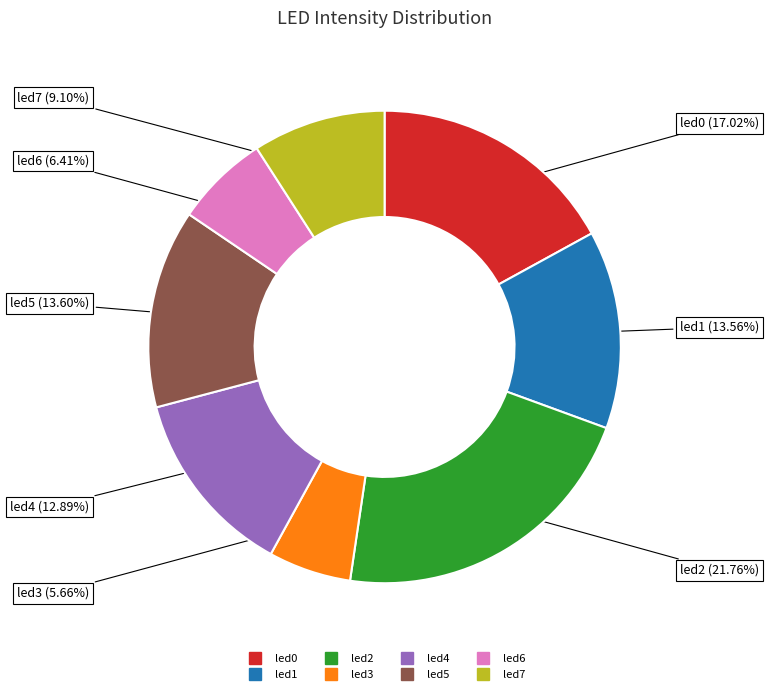

What is the total percentage of led0 and led4?

29.9%